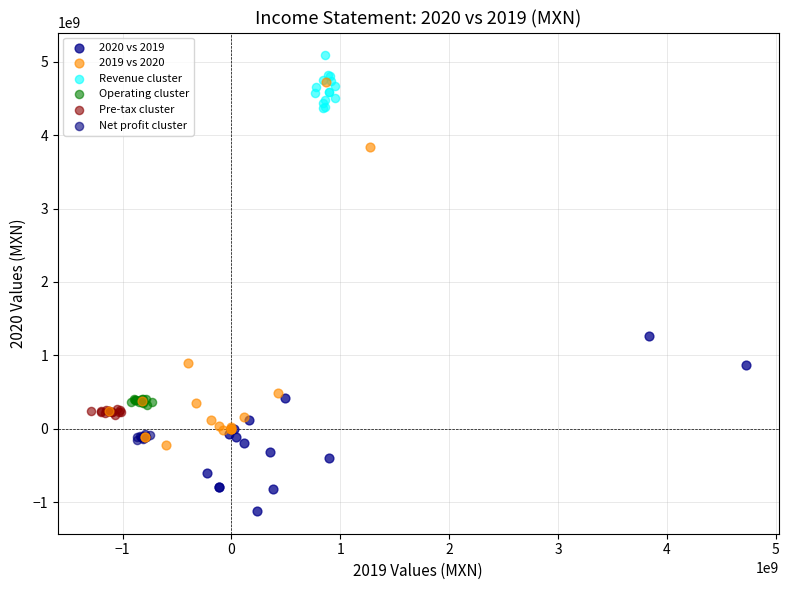

Which series contains the lowest Y value?

2020 vs 2019